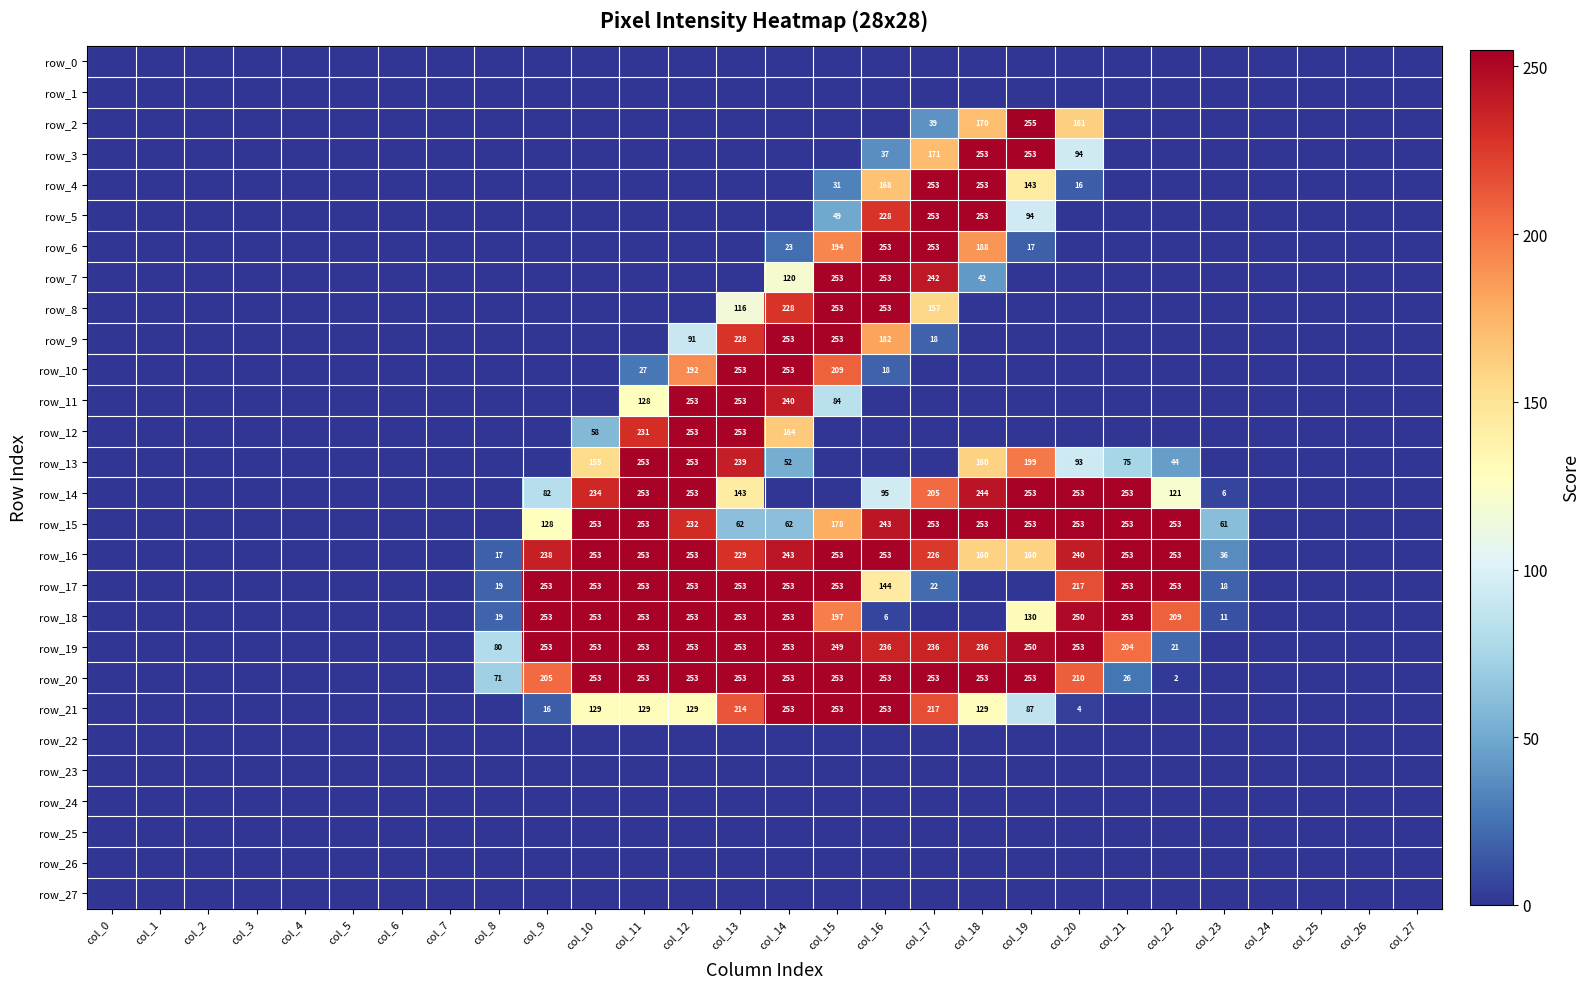

What is the sum of the row_5 values at col_17 and col_15?

302